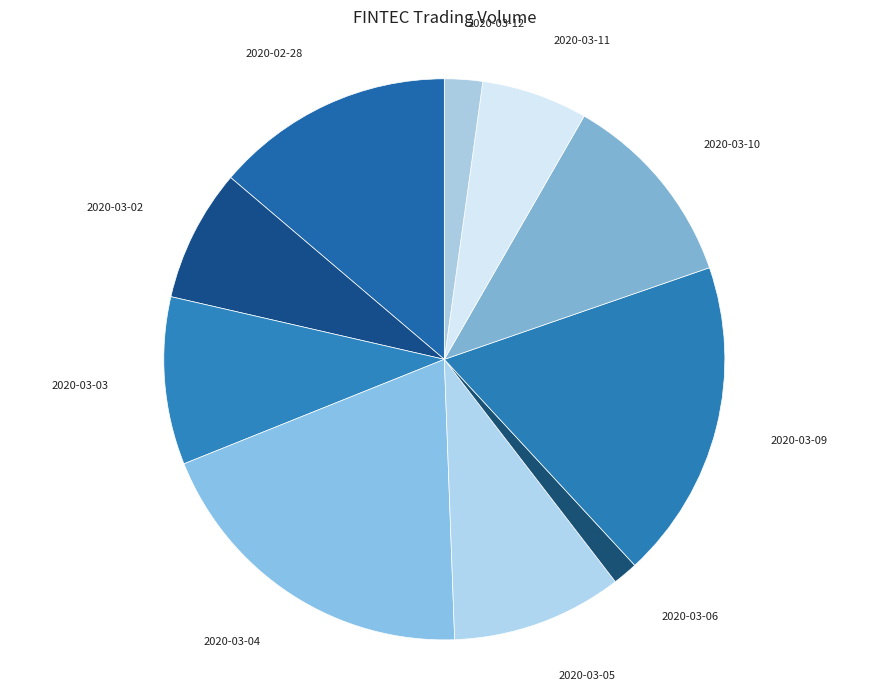

How many segments does this pie chart have?

10